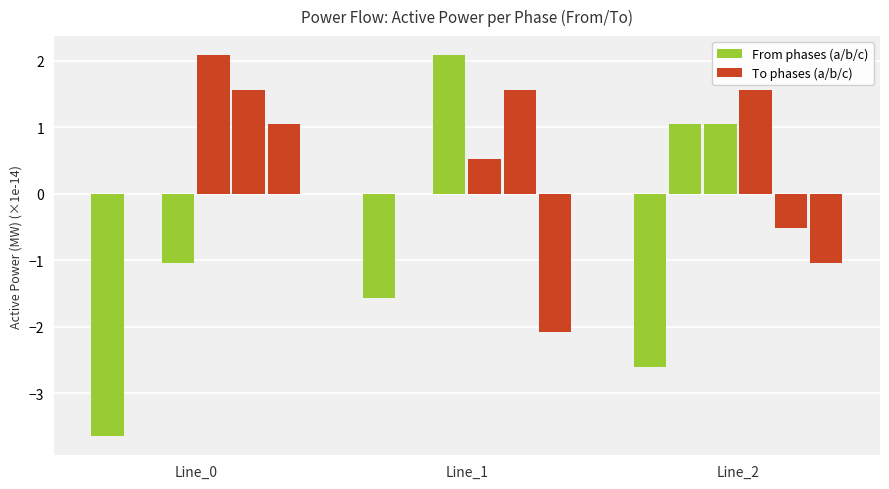

Between Line_1 and Line_2, which is larger?

Line_1